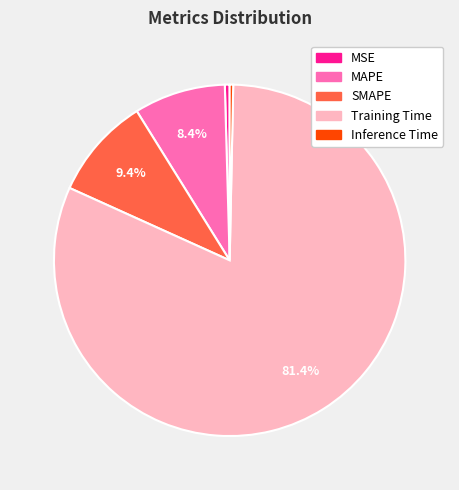

True or false: MAPE accounts for 1% of the total.

False